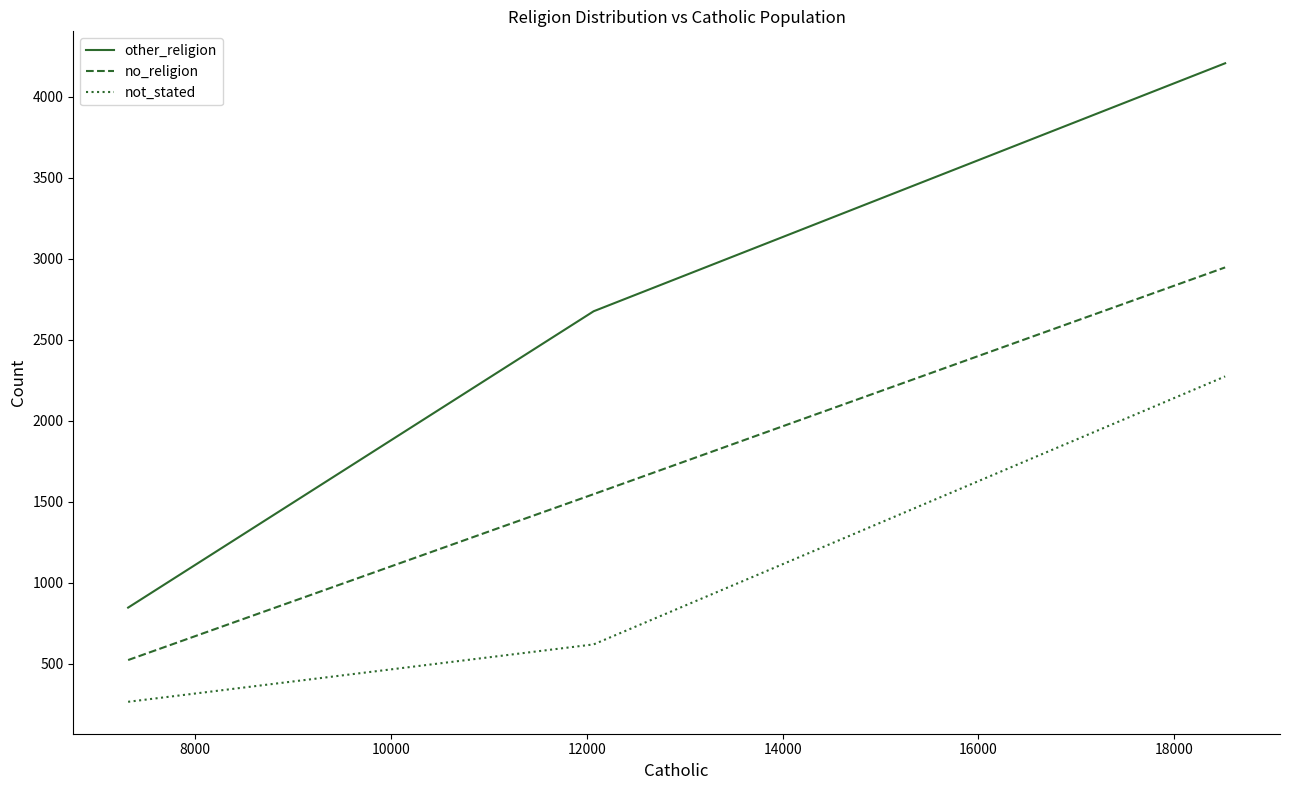

Which series has the widest spread of values?

other_religion